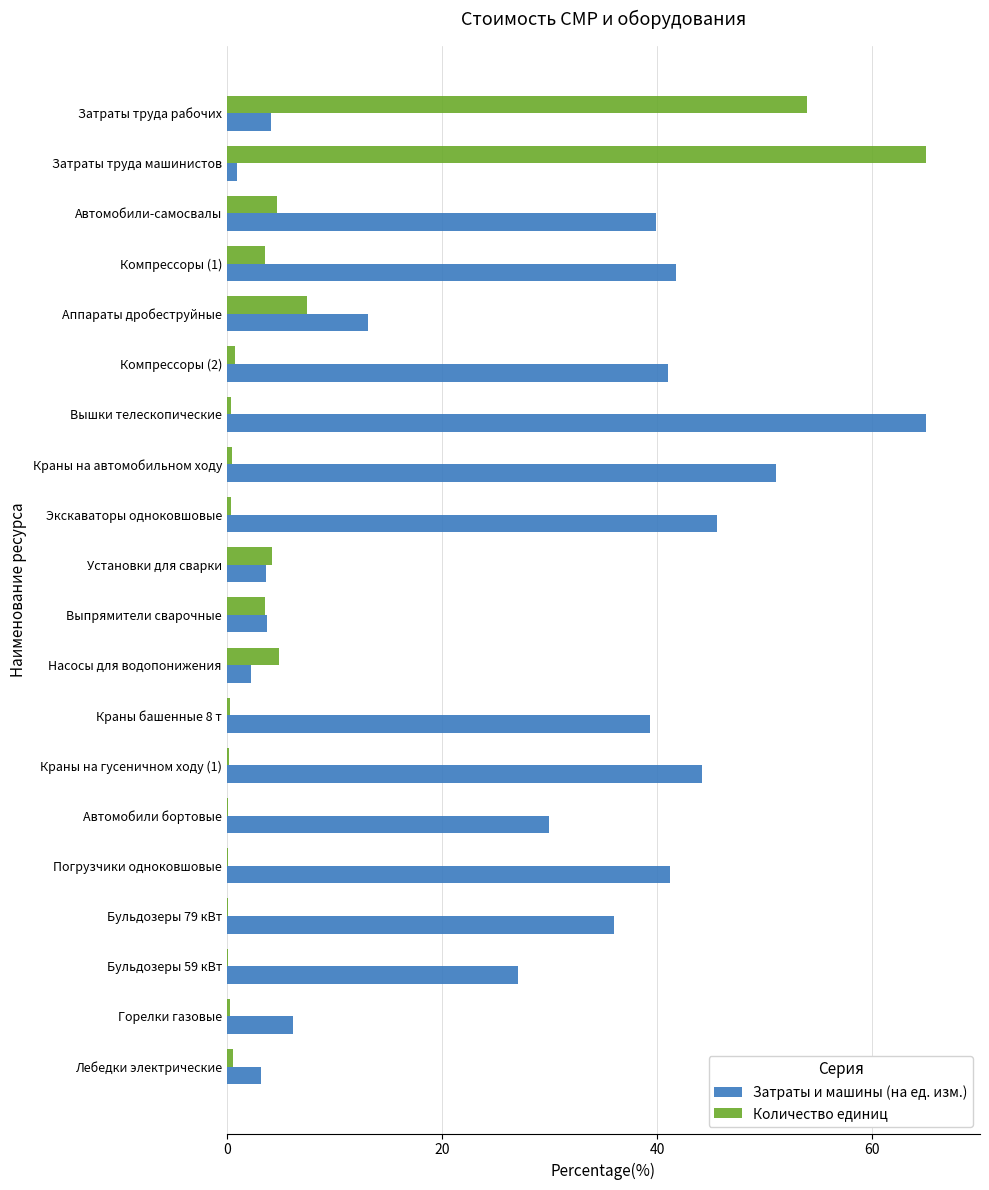

What is the average value of the Количество единиц series?

7.5